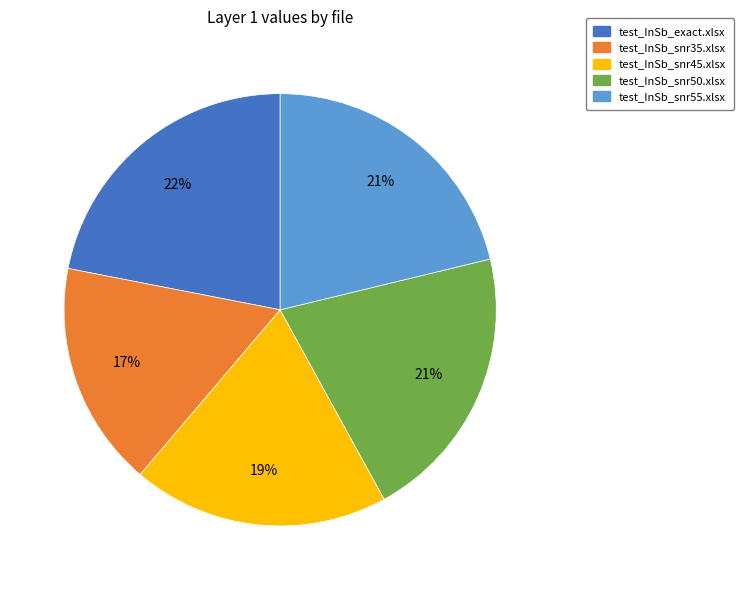

Is the sum of test_InSb_exact.xlsx and test_InSb_snr45.xlsx greater than half?

No